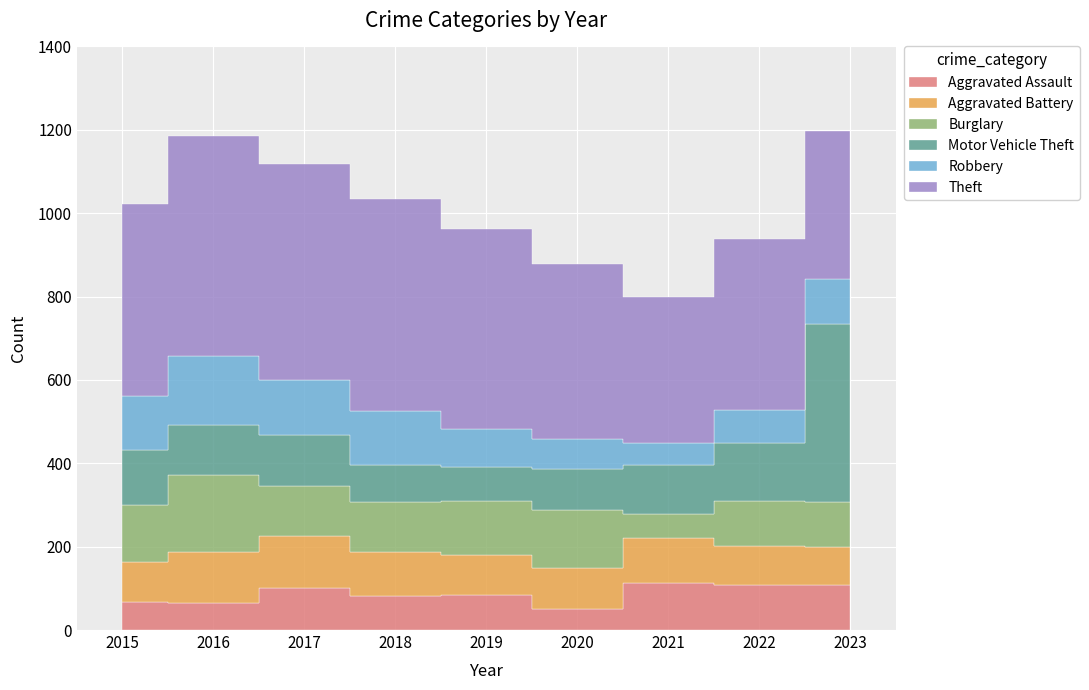

At which category does the chart reach its peak across all series?

2016